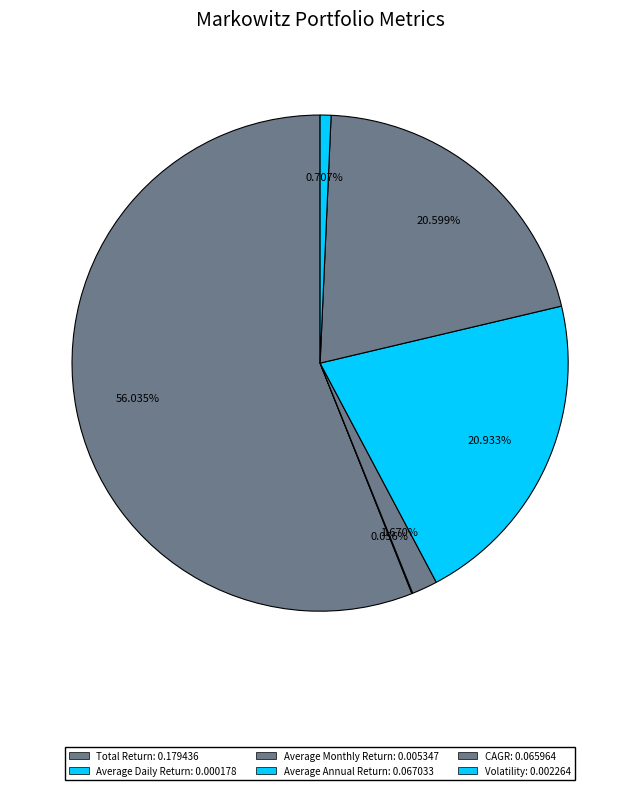

Rank the categories by value from highest to lowest.

Total Return, Average Annual Return, CAGR, Average Monthly Return, Volatility, Average Daily Return